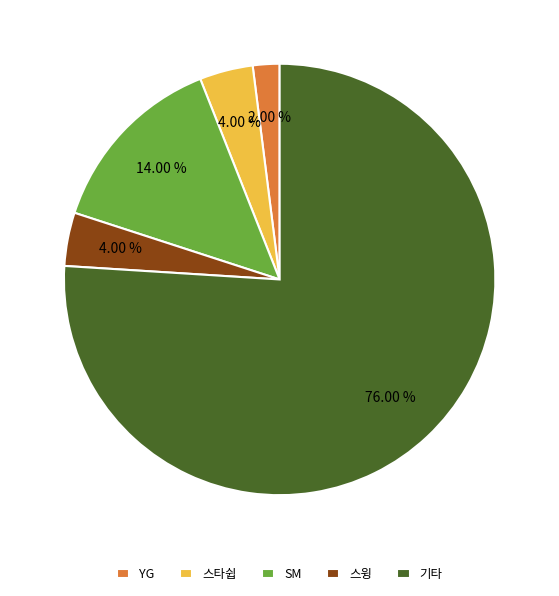

How many slices are in this pie chart?

5